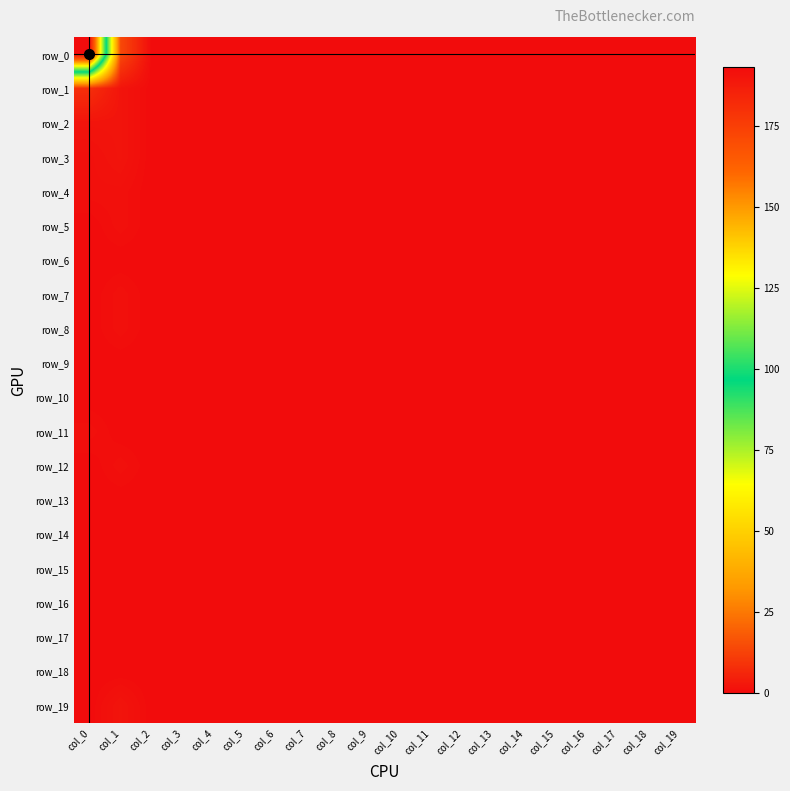

Reading right to left, transcribe all the data shown in this chart.

row_0: col_19=0	col_18=0	col_17=0	col_16=0	col_15=0	col_14=0	col_13=0	col_12=0	col_11=0	col_10=0	col_9=0	col_8=0	col_7=0	col_6=0	col_5=0	col_4=0	col_3=0	col_2=0	col_1=14	col_0=193
row_1: col_19=0	col_18=0	col_17=0	col_16=0	col_15=0	col_14=0	col_13=0	col_12=0	col_11=0	col_10=0	col_9=0	col_8=0	col_7=0	col_6=0	col_5=0	col_4=0	col_3=0	col_2=0	col_1=2	col_0=8
row_2: col_19=0	col_18=0	col_17=0	col_16=0	col_15=0	col_14=0	col_13=0	col_12=0	col_11=0	col_10=0	col_9=0	col_8=0	col_7=0	col_6=0	col_5=0	col_4=0	col_3=0	col_2=0	col_1=2	col_0=2
row_3: col_19=0	col_18=0	col_17=0	col_16=0	col_15=0	col_14=0	col_13=0	col_12=0	col_11=0	col_10=0	col_9=0	col_8=0	col_7=0	col_6=0	col_5=0	col_4=0	col_3=0	col_2=0	col_1=2	col_0=1
row_4: col_19=0	col_18=0	col_17=0	col_16=0	col_15=0	col_14=0	col_13=0	col_12=0	col_11=0	col_10=0	col_9=0	col_8=0	col_7=0	col_6=0	col_5=0	col_4=0	col_3=0	col_2=0	col_1=1	col_0=1
row_5: col_19=0	col_18=0	col_17=0	col_16=0	col_15=0	col_14=0	col_13=0	col_12=0	col_11=0	col_10=0	col_9=0	col_8=0	col_7=0	col_6=0	col_5=0	col_4=0	col_3=0	col_2=0	col_1=1	col_0=0
row_6: col_19=0	col_18=0	col_17=0	col_16=0	col_15=0	col_14=0	col_13=0	col_12=0	col_11=0	col_10=0	col_9=0	col_8=0	col_7=0	col_6=0	col_5=0	col_4=0	col_3=0	col_2=0	col_1=0	col_0=0
row_7: col_19=0	col_18=0	col_17=0	col_16=0	col_15=0	col_14=0	col_13=0	col_12=0	col_11=0	col_10=0	col_9=0	col_8=0	col_7=0	col_6=0	col_5=0	col_4=0	col_3=0	col_2=0	col_1=1	col_0=0
row_8: col_19=0	col_18=0	col_17=0	col_16=0	col_15=0	col_14=0	col_13=0	col_12=0	col_11=0	col_10=0	col_9=0	col_8=0	col_7=0	col_6=0	col_5=0	col_4=0	col_3=0	col_2=0	col_1=1	col_0=0
row_9: col_19=0	col_18=0	col_17=0	col_16=0	col_15=0	col_14=0	col_13=0	col_12=0	col_11=0	col_10=0	col_9=0	col_8=0	col_7=0	col_6=0	col_5=0	col_4=0	col_3=0	col_2=0	col_1=0	col_0=0
row_10: col_19=0	col_18=0	col_17=0	col_16=0	col_15=0	col_14=0	col_13=0	col_12=0	col_11=0	col_10=0	col_9=0	col_8=0	col_7=0	col_6=0	col_5=0	col_4=0	col_3=0	col_2=0	col_1=0	col_0=0
row_11: col_19=0	col_18=0	col_17=0	col_16=0	col_15=0	col_14=0	col_13=0	col_12=0	col_11=0	col_10=0	col_9=0	col_8=0	col_7=0	col_6=0	col_5=0	col_4=0	col_3=0	col_2=0	col_1=0	col_0=1
row_12: col_19=0	col_18=0	col_17=0	col_16=0	col_15=0	col_14=0	col_13=0	col_12=0	col_11=0	col_10=0	col_9=0	col_8=0	col_7=0	col_6=0	col_5=0	col_4=0	col_3=0	col_2=0	col_1=1	col_0=0
row_13: col_19=0	col_18=0	col_17=0	col_16=0	col_15=0	col_14=0	col_13=0	col_12=0	col_11=0	col_10=0	col_9=0	col_8=0	col_7=0	col_6=0	col_5=0	col_4=0	col_3=0	col_2=0	col_1=0	col_0=0
row_14: col_19=0	col_18=0	col_17=0	col_16=0	col_15=0	col_14=0	col_13=0	col_12=0	col_11=0	col_10=0	col_9=0	col_8=0	col_7=0	col_6=0	col_5=0	col_4=0	col_3=0	col_2=0	col_1=0	col_0=0
row_15: col_19=0	col_18=0	col_17=0	col_16=0	col_15=0	col_14=0	col_13=0	col_12=0	col_11=0	col_10=0	col_9=0	col_8=0	col_7=0	col_6=0	col_5=0	col_4=0	col_3=0	col_2=0	col_1=0	col_0=0
row_16: col_19=0	col_18=0	col_17=0	col_16=0	col_15=0	col_14=0	col_13=0	col_12=0	col_11=0	col_10=0	col_9=0	col_8=0	col_7=0	col_6=0	col_5=0	col_4=0	col_3=0	col_2=0	col_1=0	col_0=0
row_17: col_19=0	col_18=0	col_17=0	col_16=0	col_15=0	col_14=0	col_13=0	col_12=0	col_11=0	col_10=0	col_9=0	col_8=0	col_7=0	col_6=0	col_5=0	col_4=0	col_3=0	col_2=0	col_1=0	col_0=0
row_18: col_19=0	col_18=0	col_17=0	col_16=0	col_15=0	col_14=0	col_13=0	col_12=0	col_11=0	col_10=0	col_9=0	col_8=0	col_7=0	col_6=0	col_5=0	col_4=0	col_3=0	col_2=0	col_1=0	col_0=0
row_19: col_19=0	col_18=0	col_17=0	col_16=0	col_15=0	col_14=0	col_13=0	col_12=0	col_11=0	col_10=0	col_9=0	col_8=0	col_7=0	col_6=0	col_5=0	col_4=0	col_3=0	col_2=0	col_1=2	col_0=0